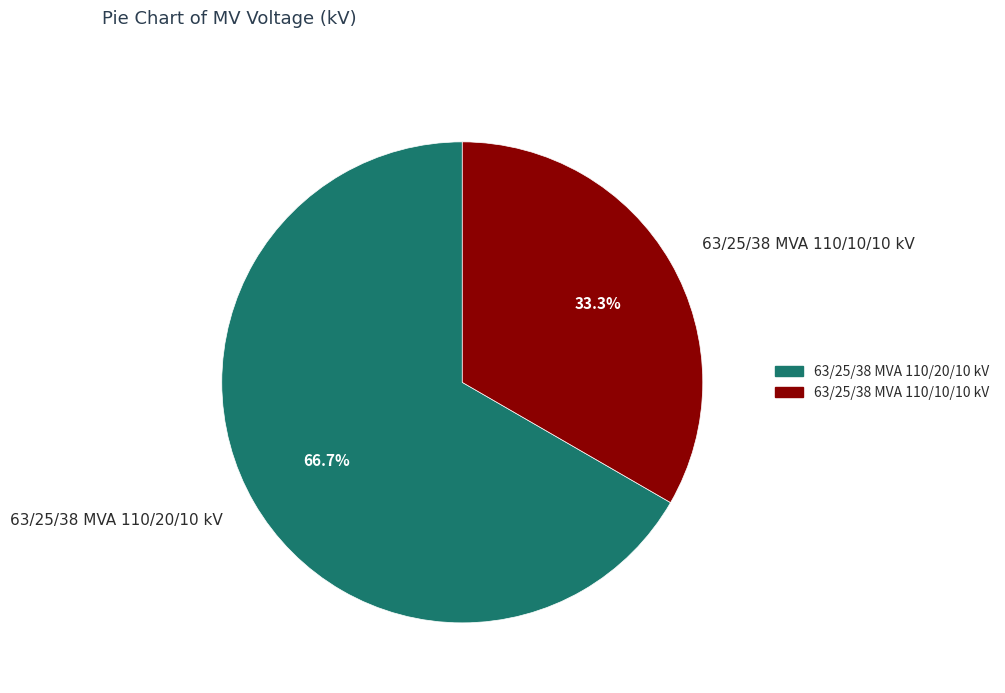

How many segments does this pie chart have?

2